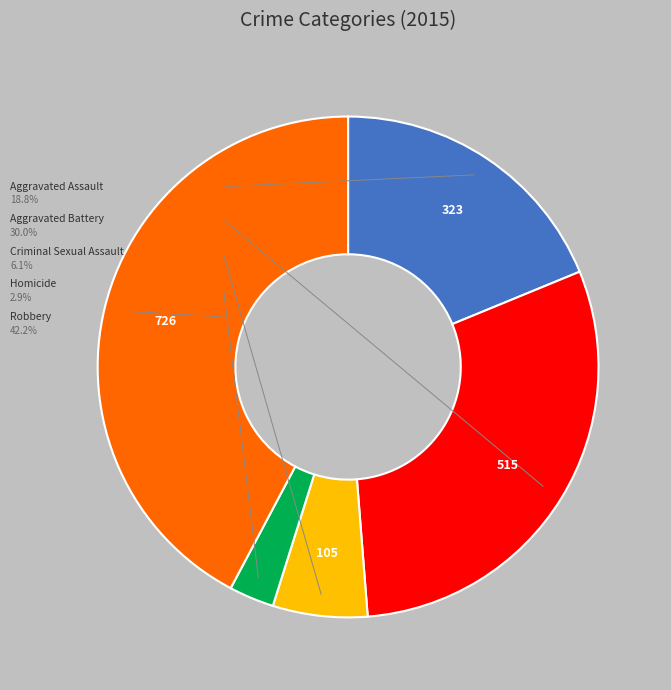

Is there a majority slice in this chart?

No